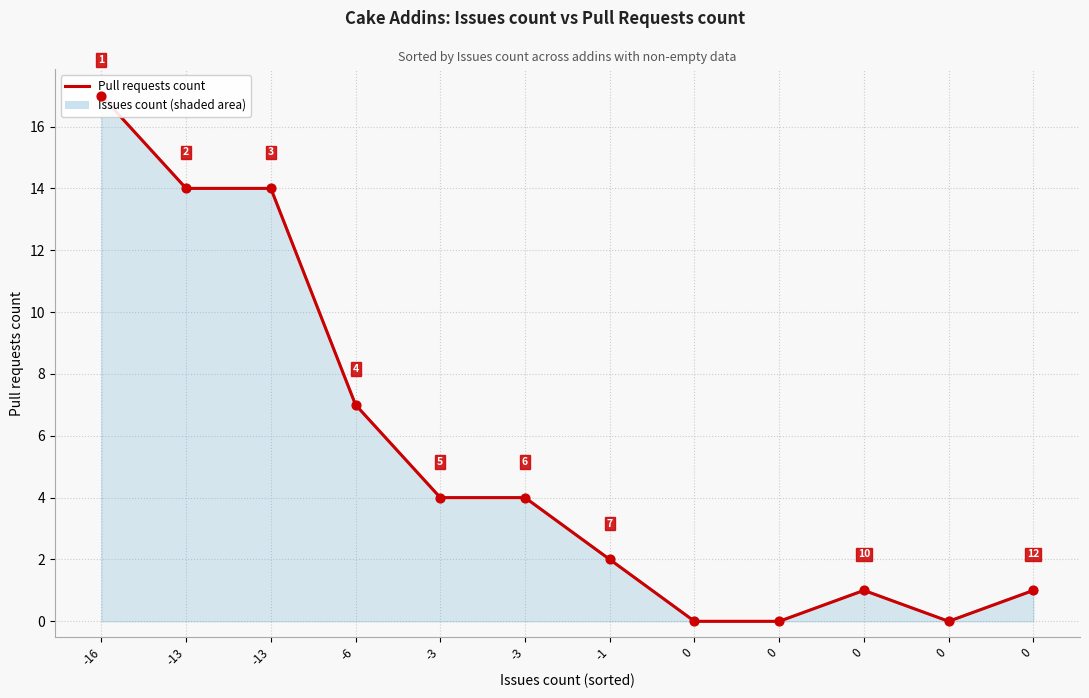

What is the change in value from 0 to 0?

+1